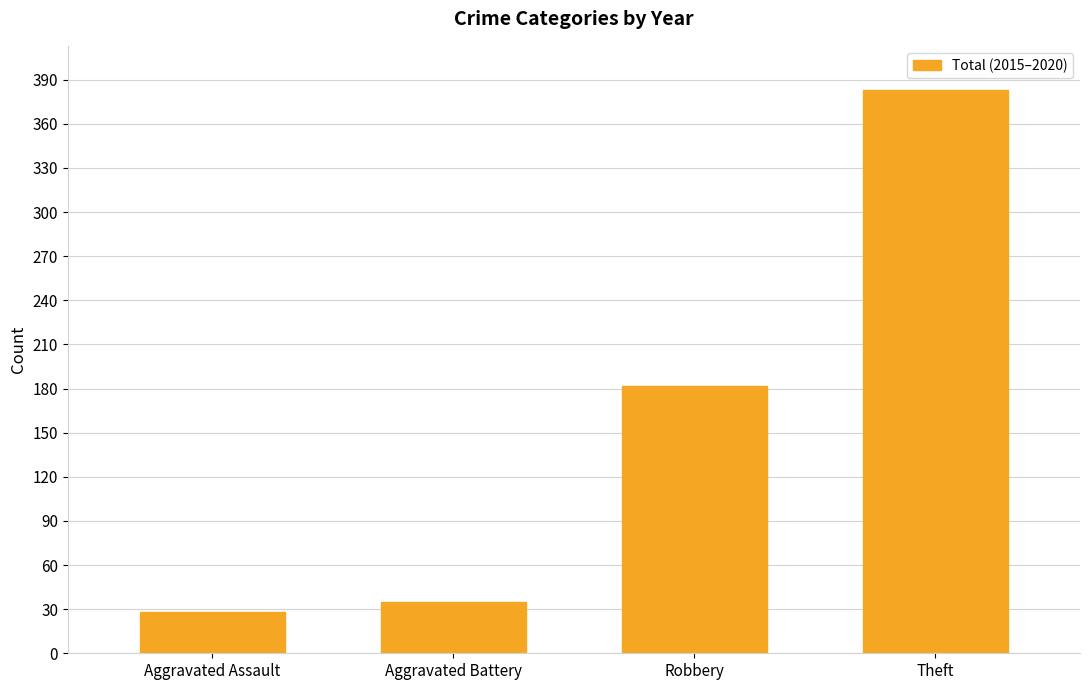

Reading left to right, what are all the values shown in this chart?

Aggravated Assault=28	Aggravated Battery=35	Robbery=182	Theft=383